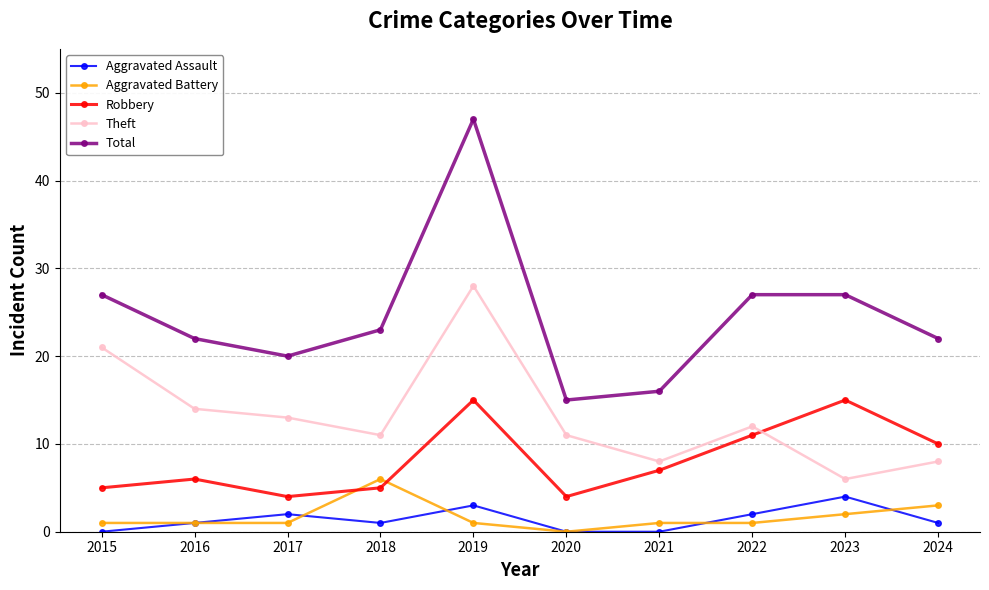

Where is the first local maximum for Total?

2019